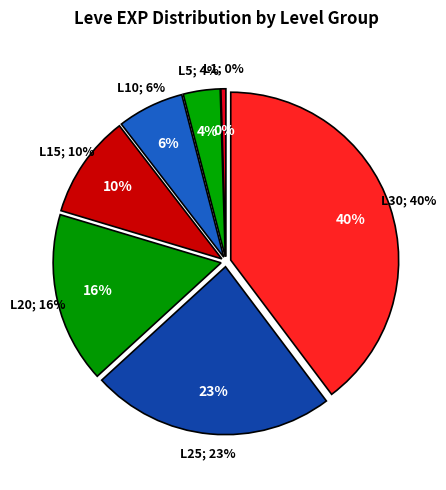

Count the number of slices in the pie.

7